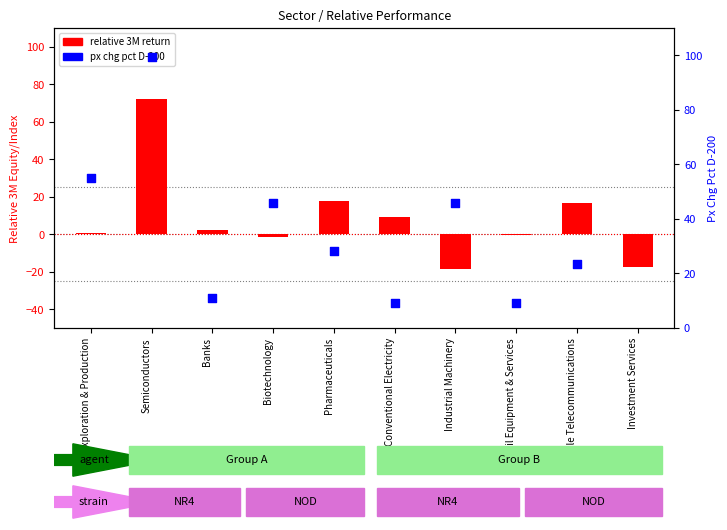

At which category is the sum across all series the highest?

Semiconductors